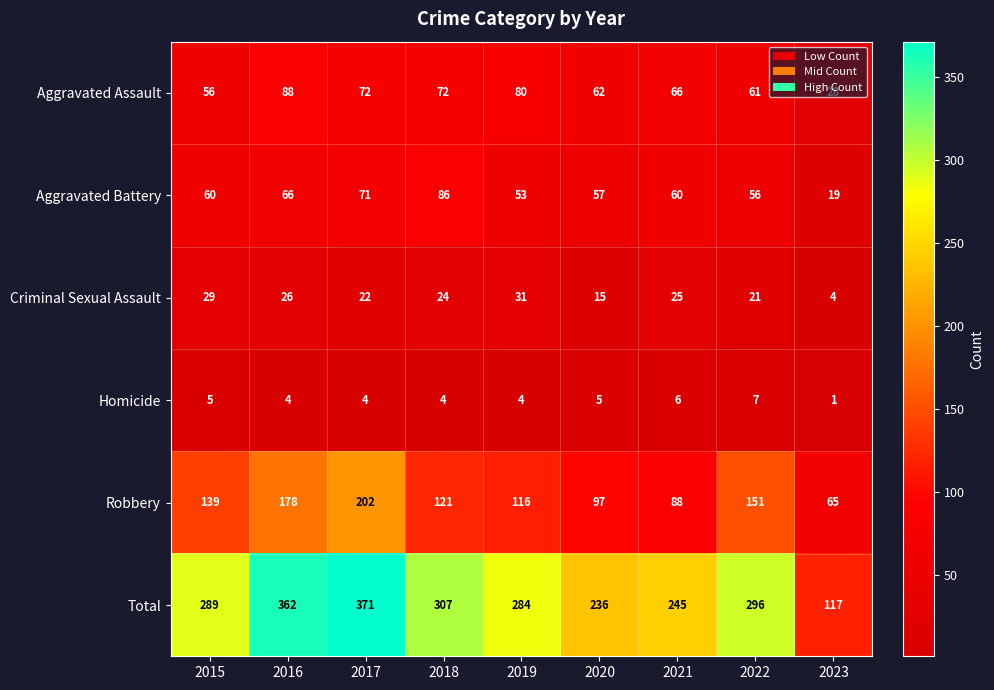

Which label corresponds to the smallest value in the chart?

2023